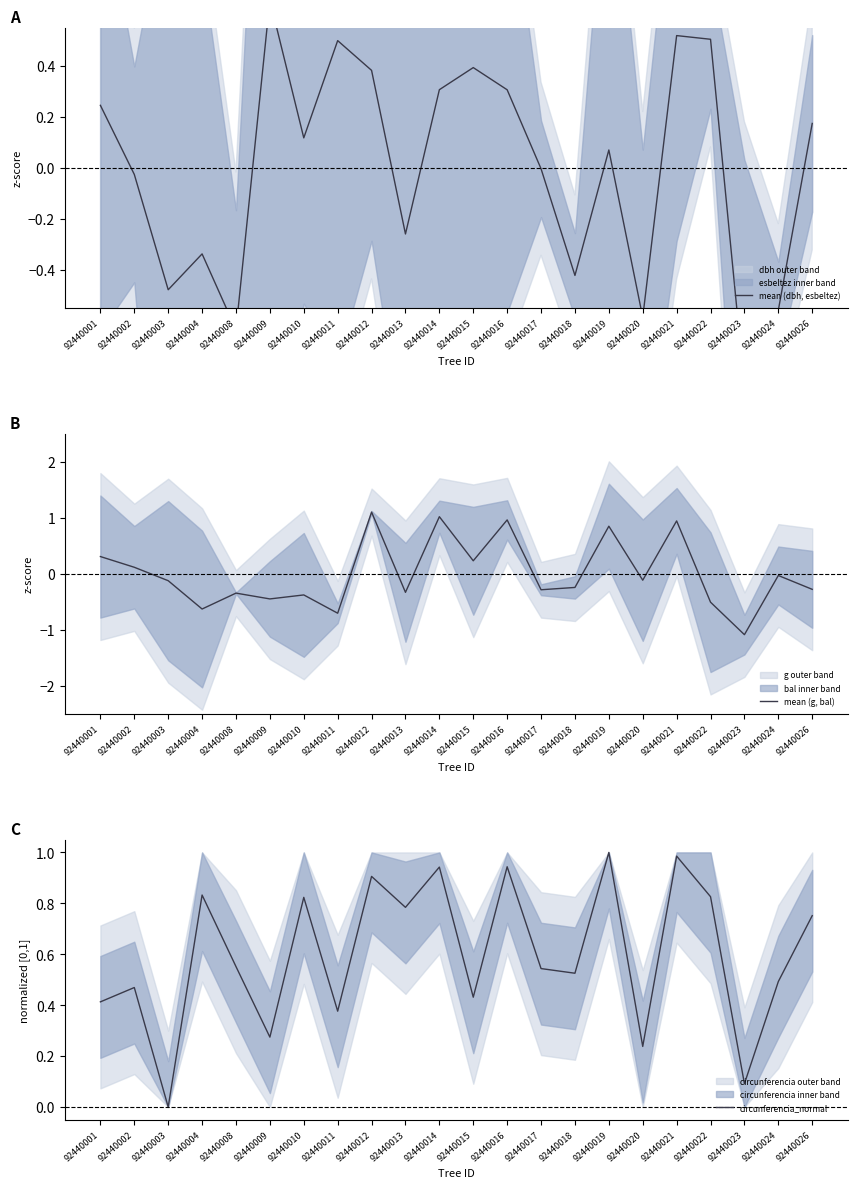

In circunferencia_normal, how many points are lower than both neighbors (excluding endpoints)?

8